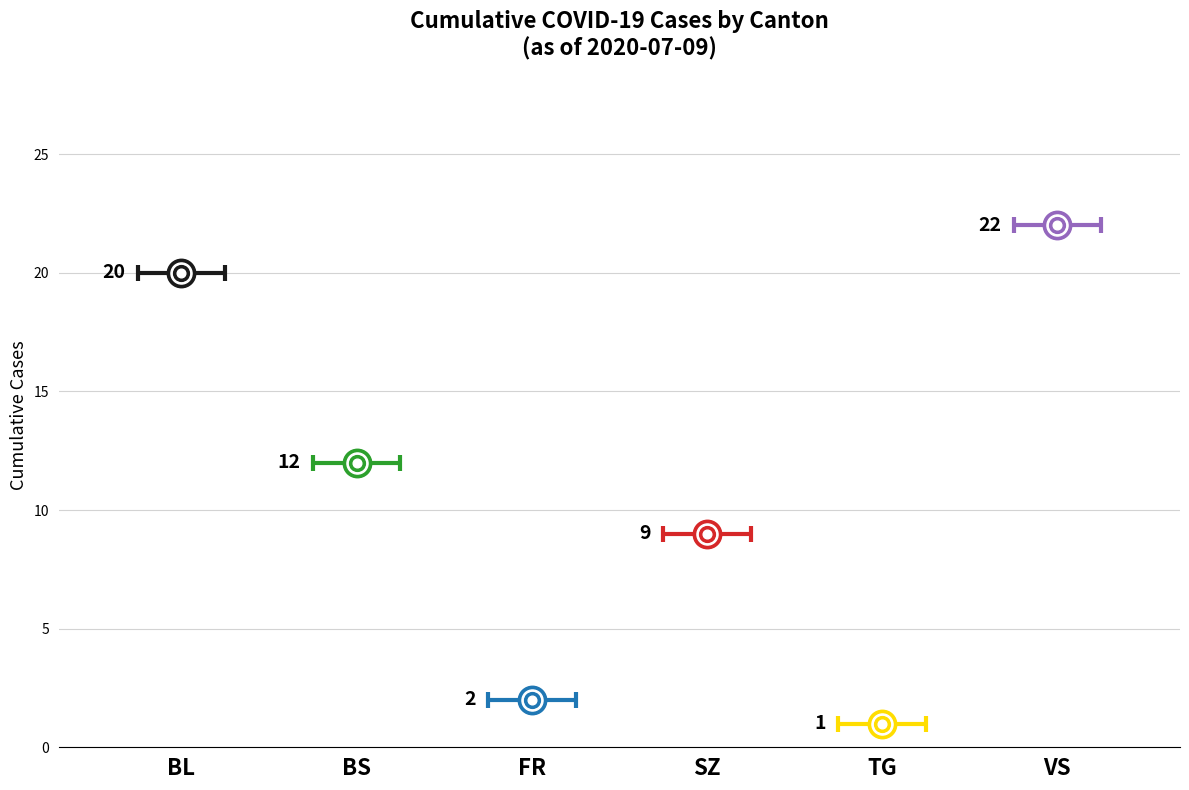

What is the total value across all series at FR?

2